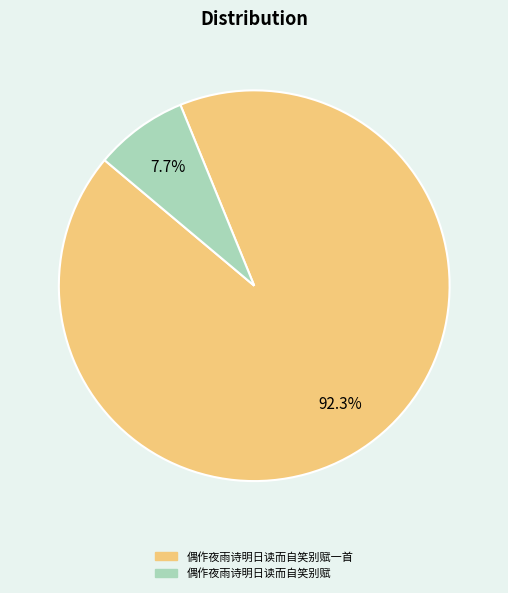

Count the number of slices in the pie.

2